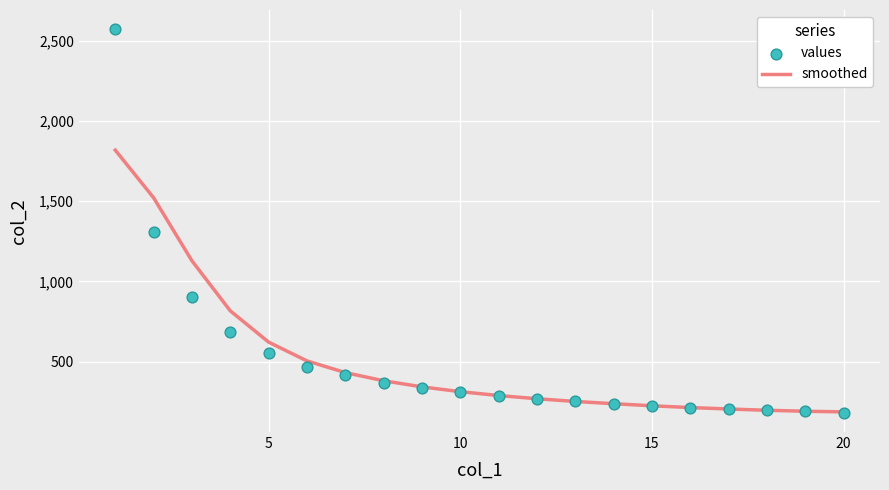

Which series has the largest total across all categories?

values